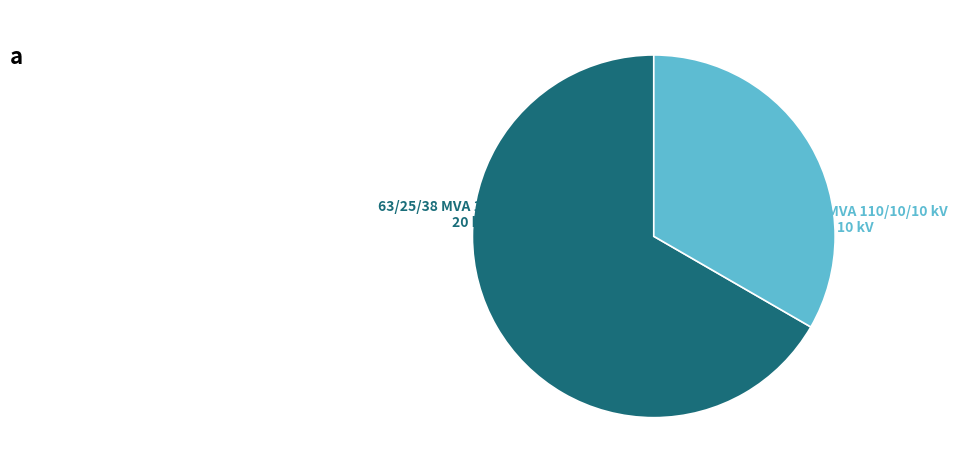

Is there any slice that represents more than half of the pie?

Yes